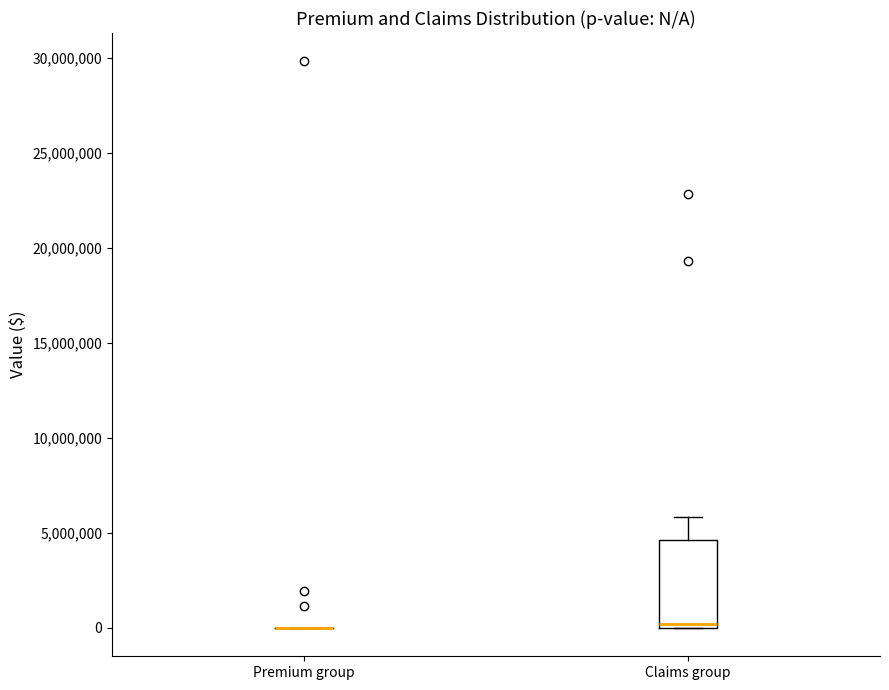

Reading left to right, transcribe this box plot: for each box, give where its median line is, the range the box spans, and where its two whiskers end, as read against the y-axis. The values are not printed on the chart, so give them approximately, as read against the axis.

Premium group: box collapsed to a line at 0, whiskers 0 to 0
Claims group: median 0 (just above the box's lower edge), box 0 to 4500000, whiskers 0 to 6000000